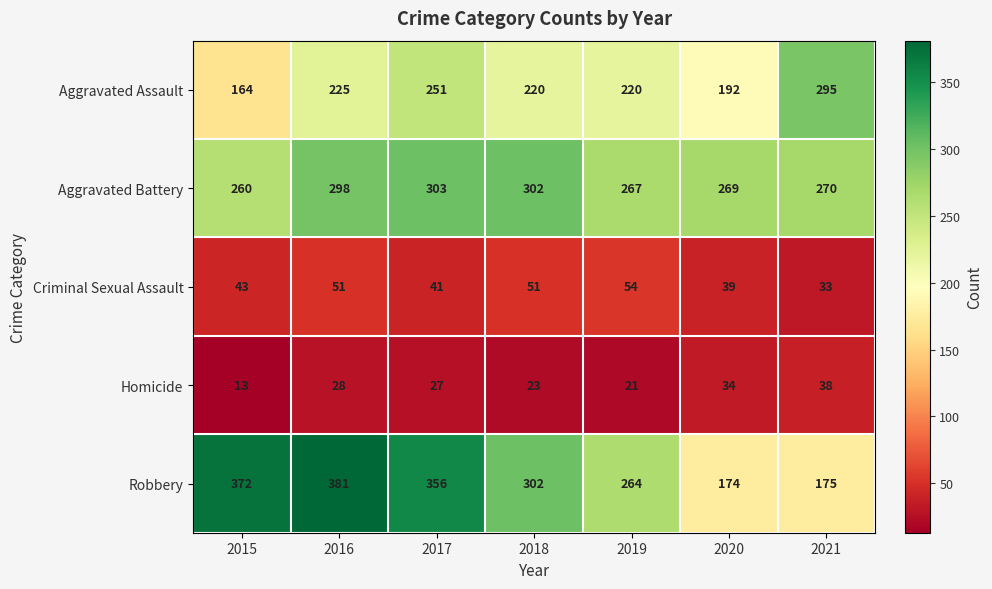

Which series has the widest spread of values?

Robbery